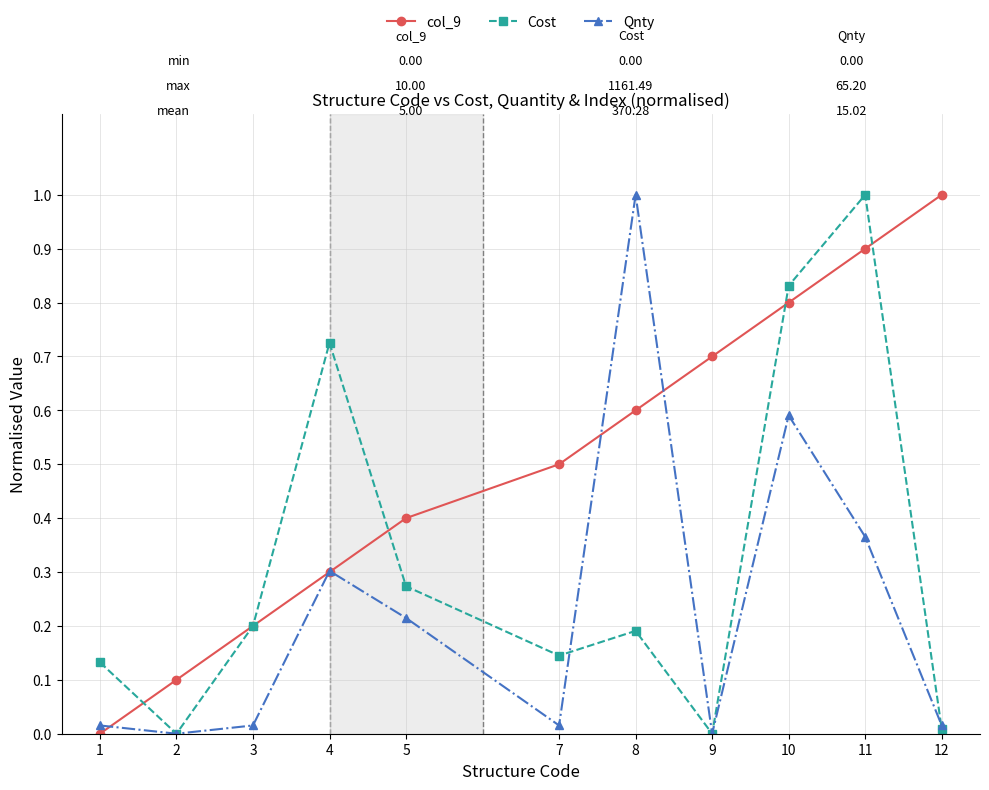

At which category does Qnty reach its first local peak?

4